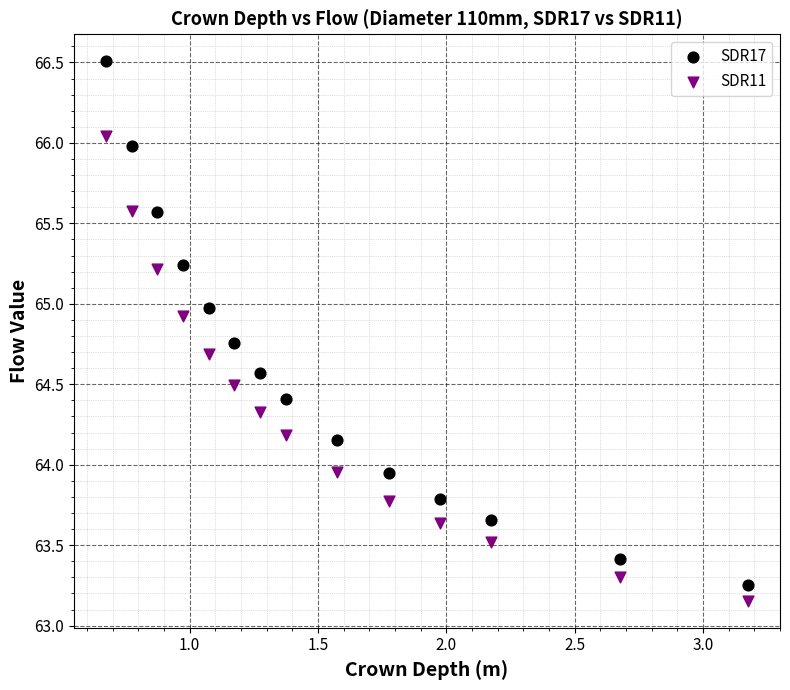

Which series contains the lowest Y value?

SDR11